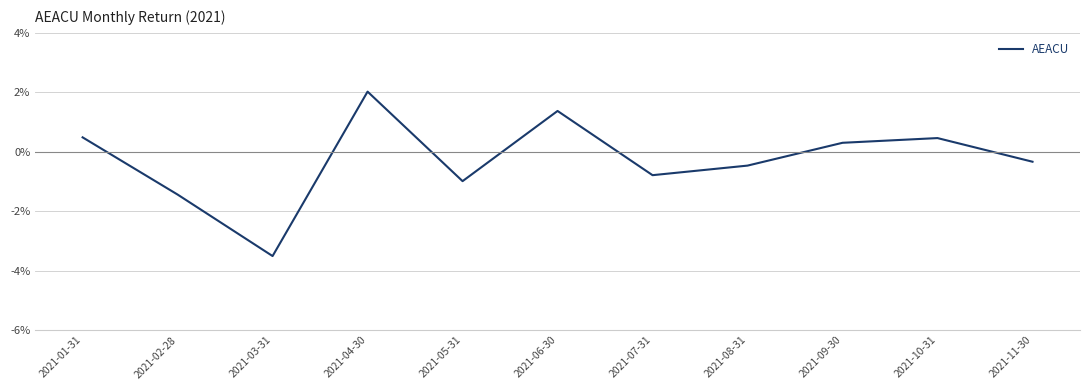

How many points are higher than both their immediate neighbors (excluding endpoints)?

3